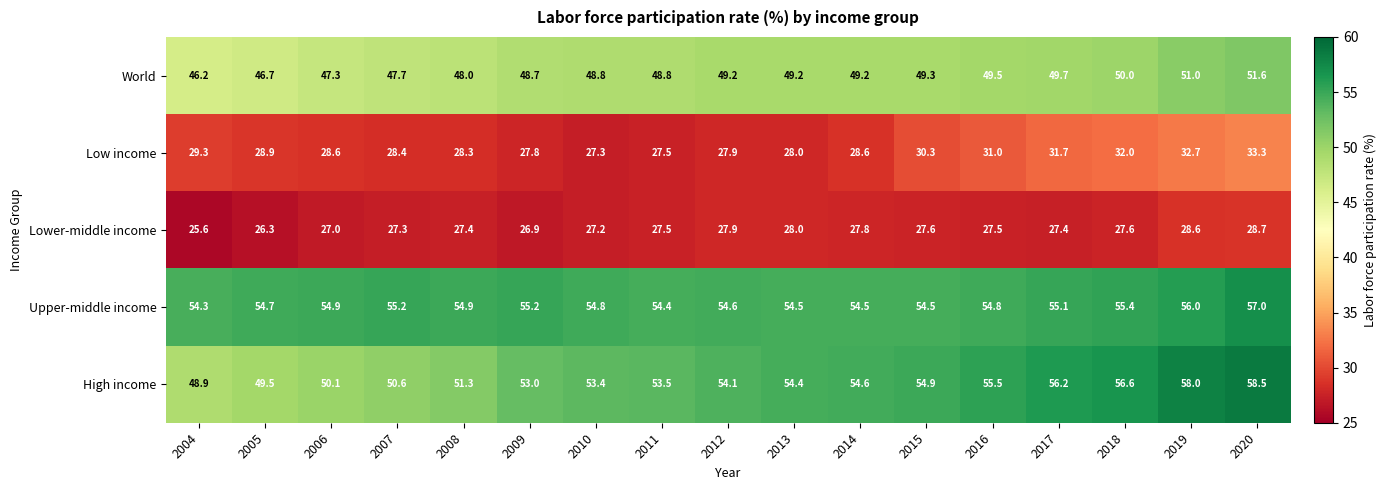

The Low income series shows 27.3 at 2010. True or false?

True